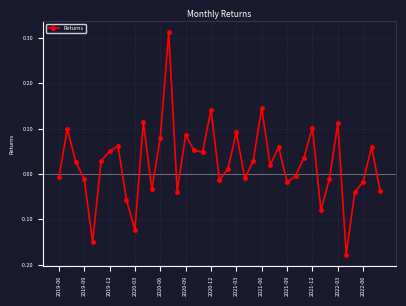

True or false: the data has more than 1 interior local peaks.

True